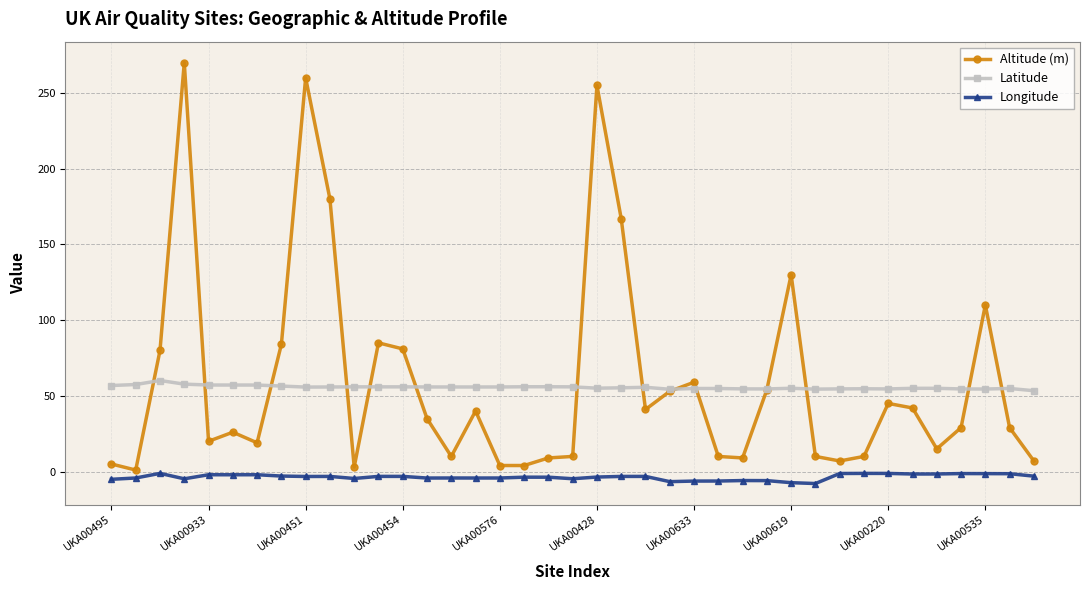

How many lines are shown in the chart?

3